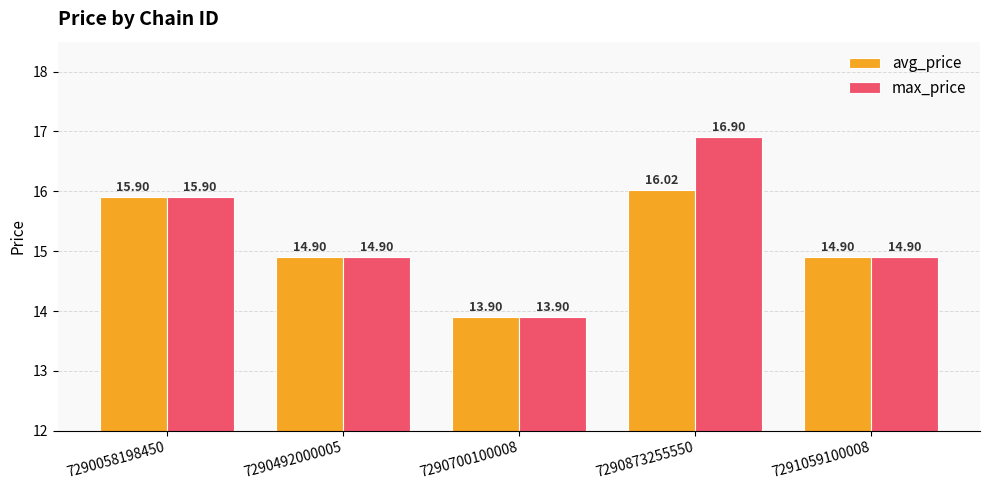

Reading right to left, what are all the values shown in this chart?

avg_price: 14.9	16.0	13.9	14.9	15.9
max_price: 14.9	16.9	13.9	14.9	15.9